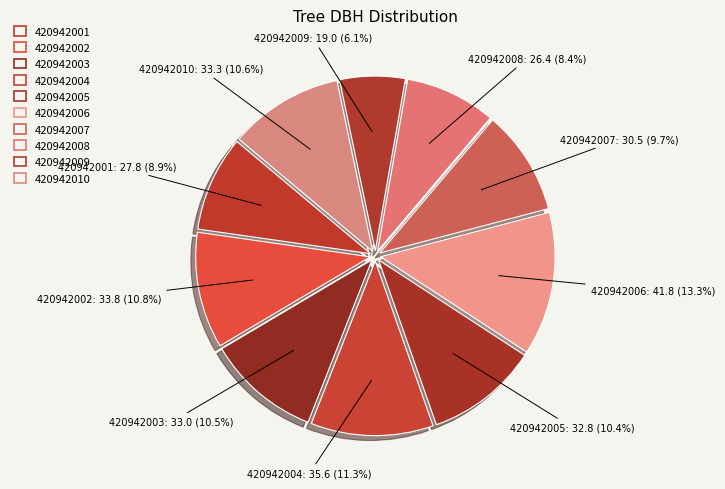

To the nearest percent, what is the difference between the 420942005 and 420942008 slice percentages?

2%